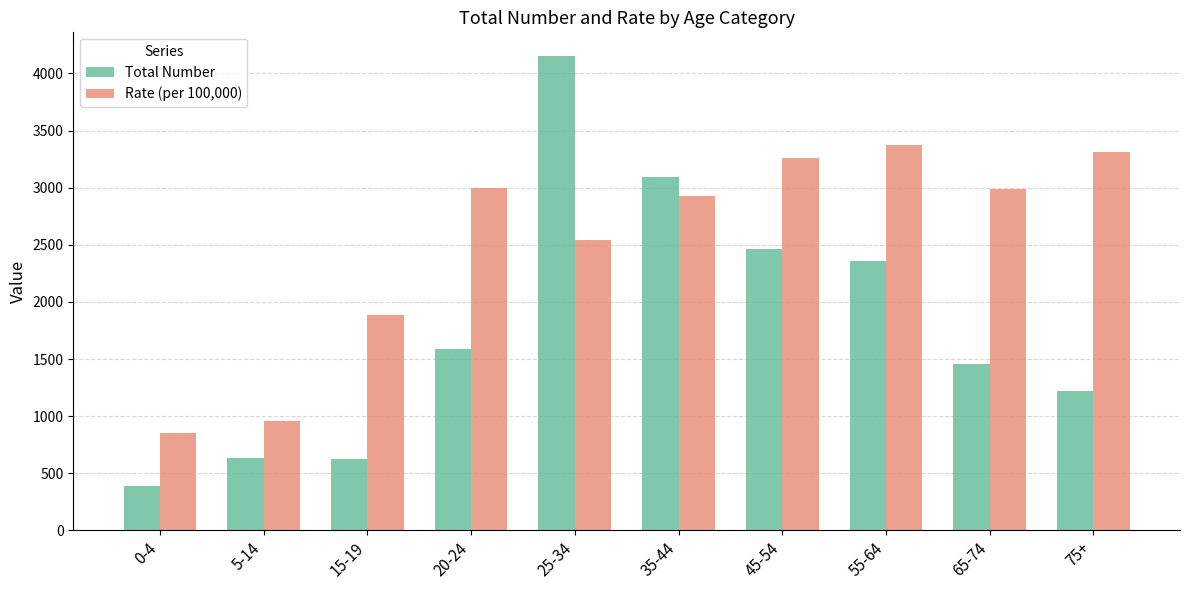

At which label is Total Number closest to 2270?

55-64